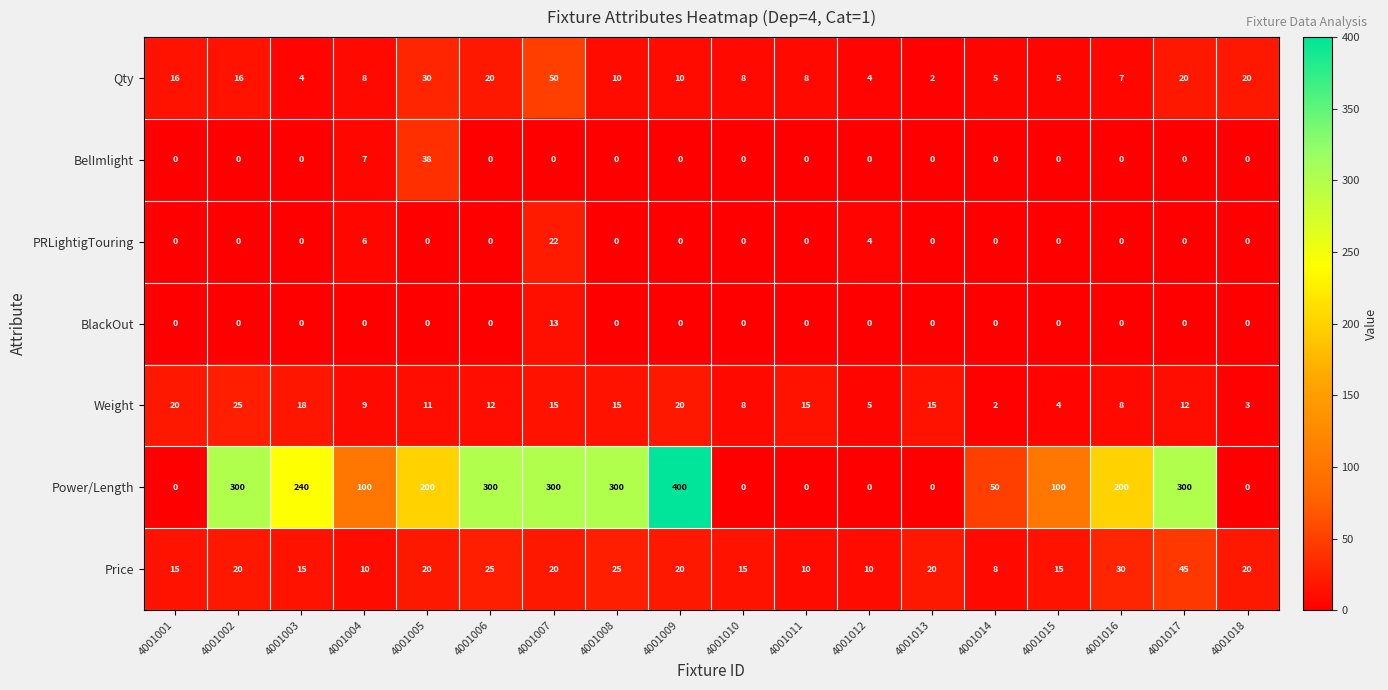

Count the number of categories in the chart.

18